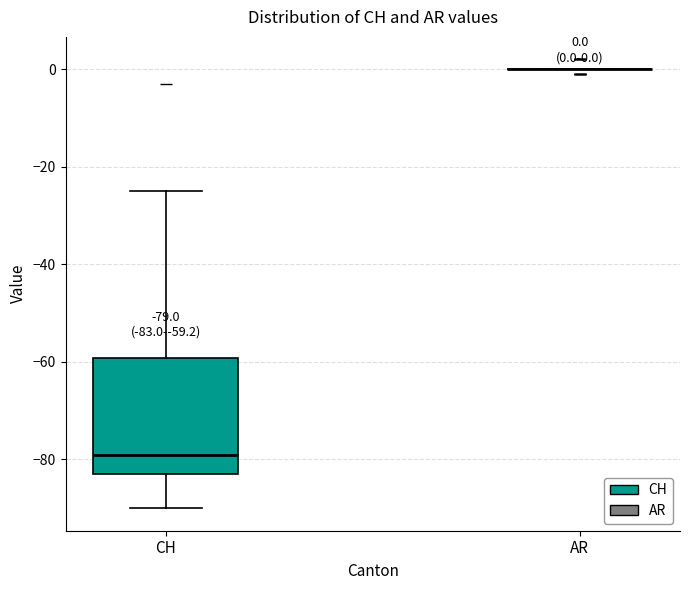

Which box is the tallest, from its lower edge to its upper edge?

CH